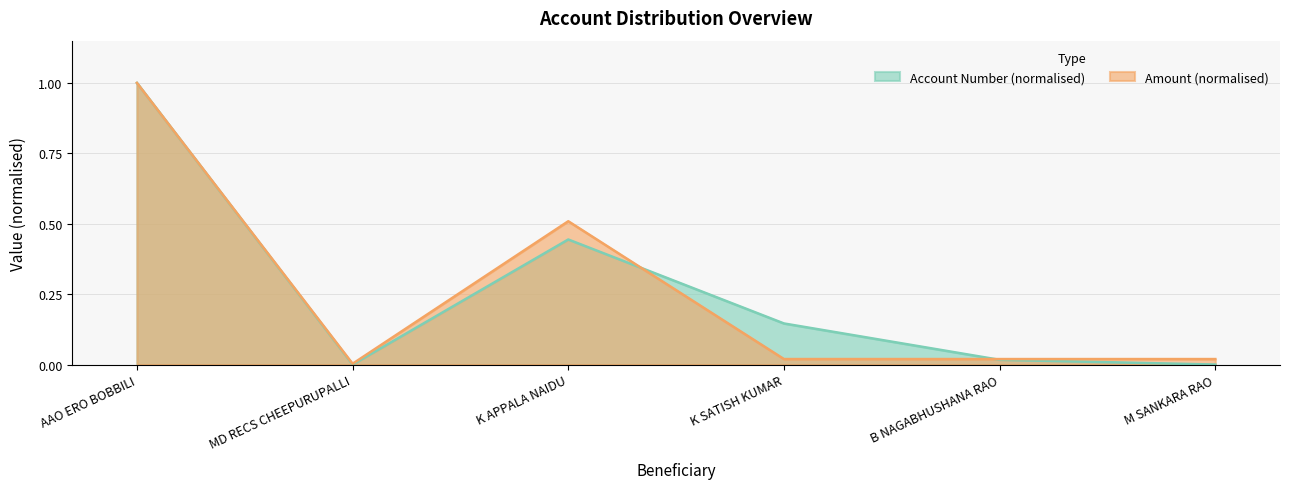

What is the label of the 1st point from the right?

M SANKARA RAO